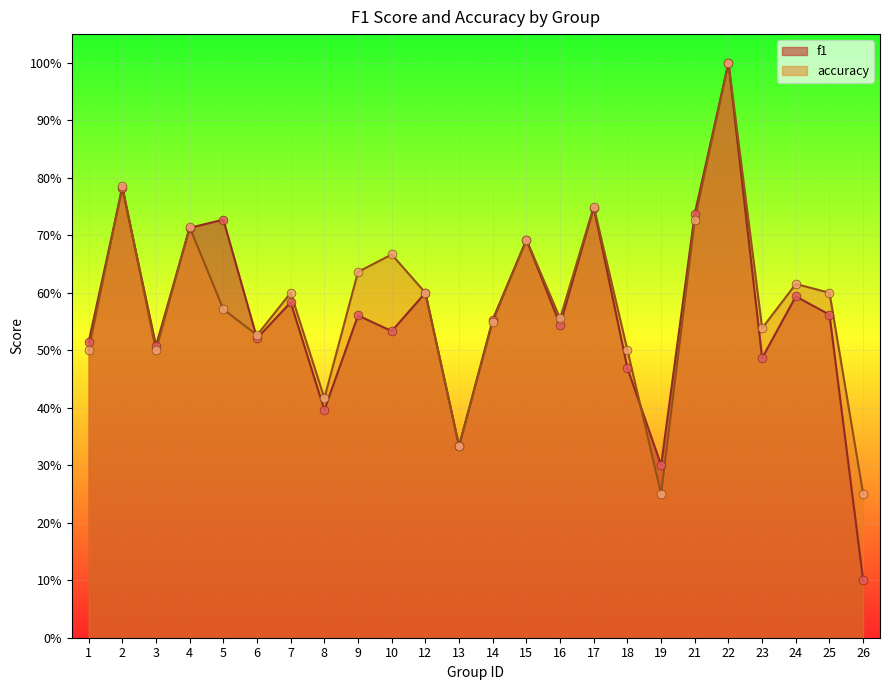

What are all the series names shown in the legend?

f1, accuracy